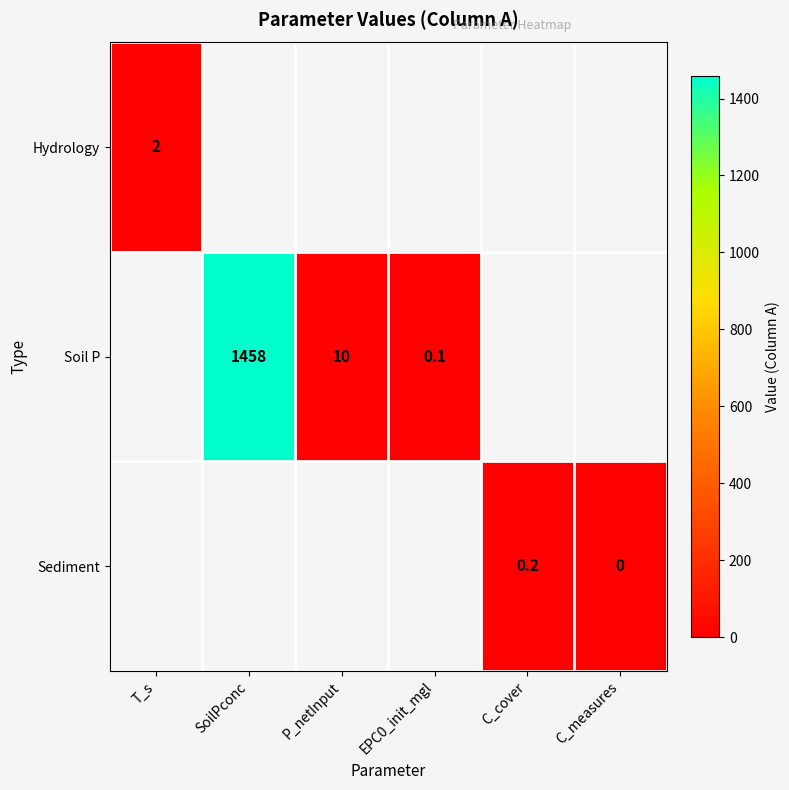

The Soil P series shows 0.1 at EPC0_init_mgl. True or false?

True